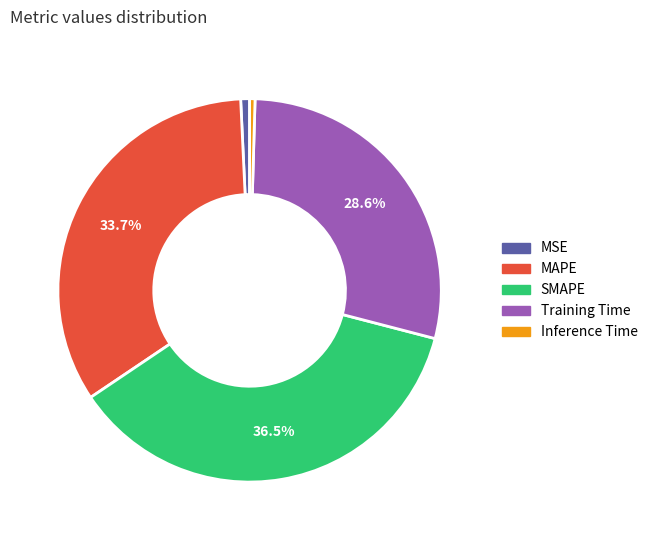

Which has a higher value, MSE or Training Time?

Training Time